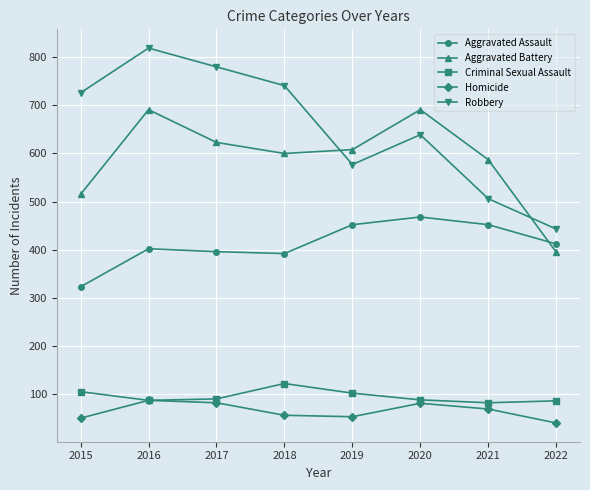

What is the sum of the Aggravated Assault values at 2021 and 2020?

920